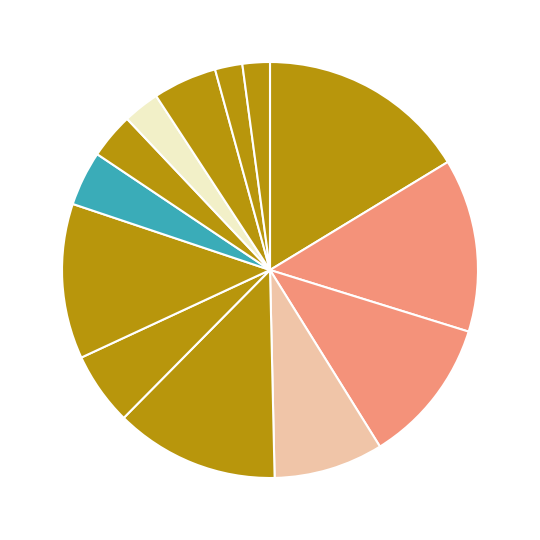

What is the largest slice in the pie chart?

Spe salvi